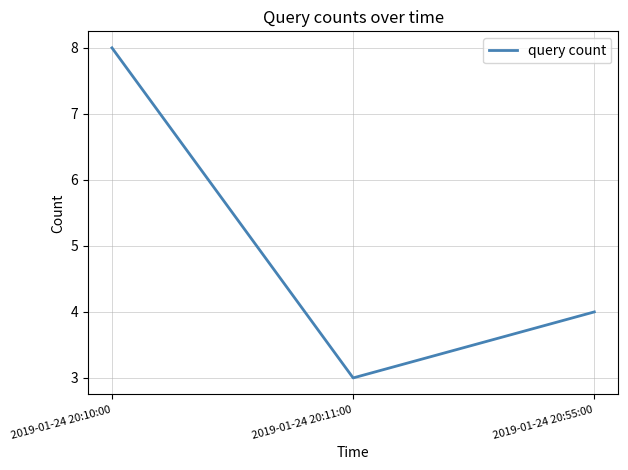

How many values are between 3 and 8?

3